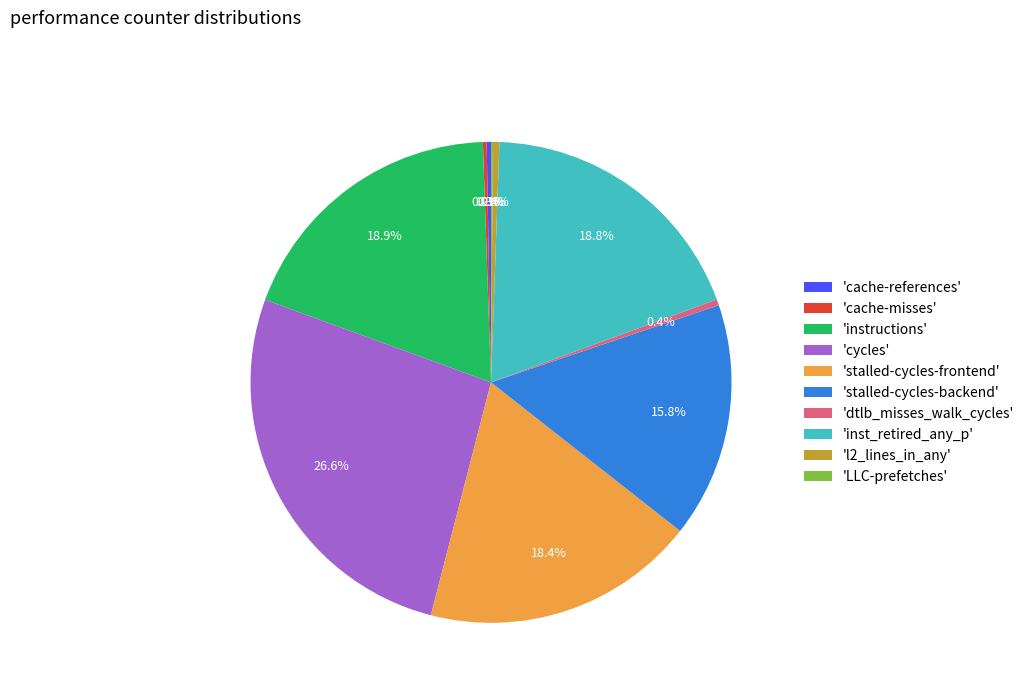

Does any single category account for the majority?

No